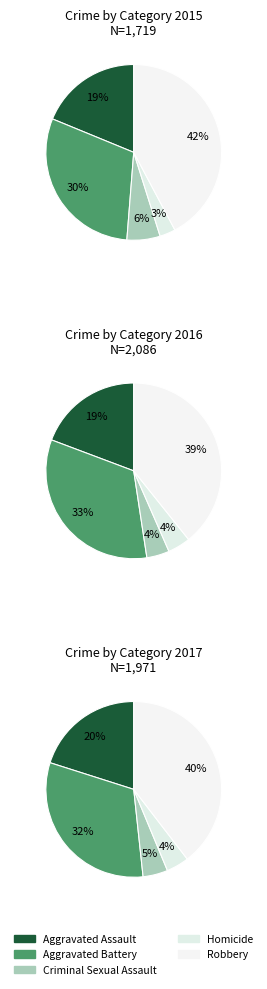

To the nearest percent, what percentage of the pie is Criminal Sexual Assault?

5%